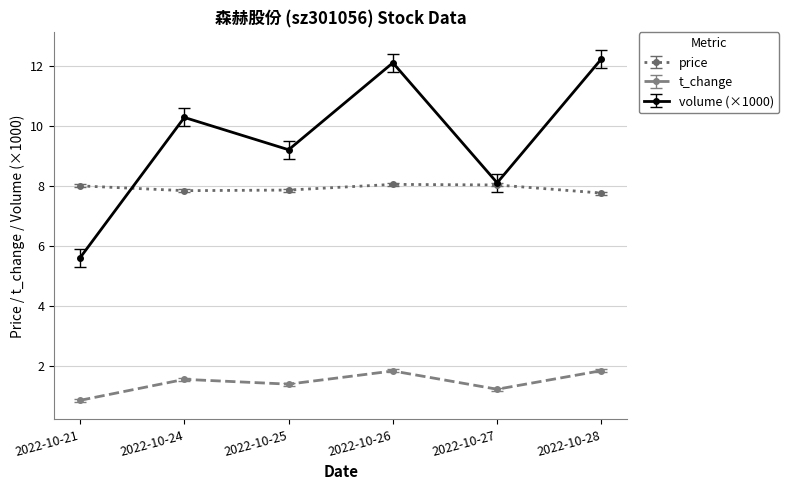

What is the greatest value displayed?

12.2